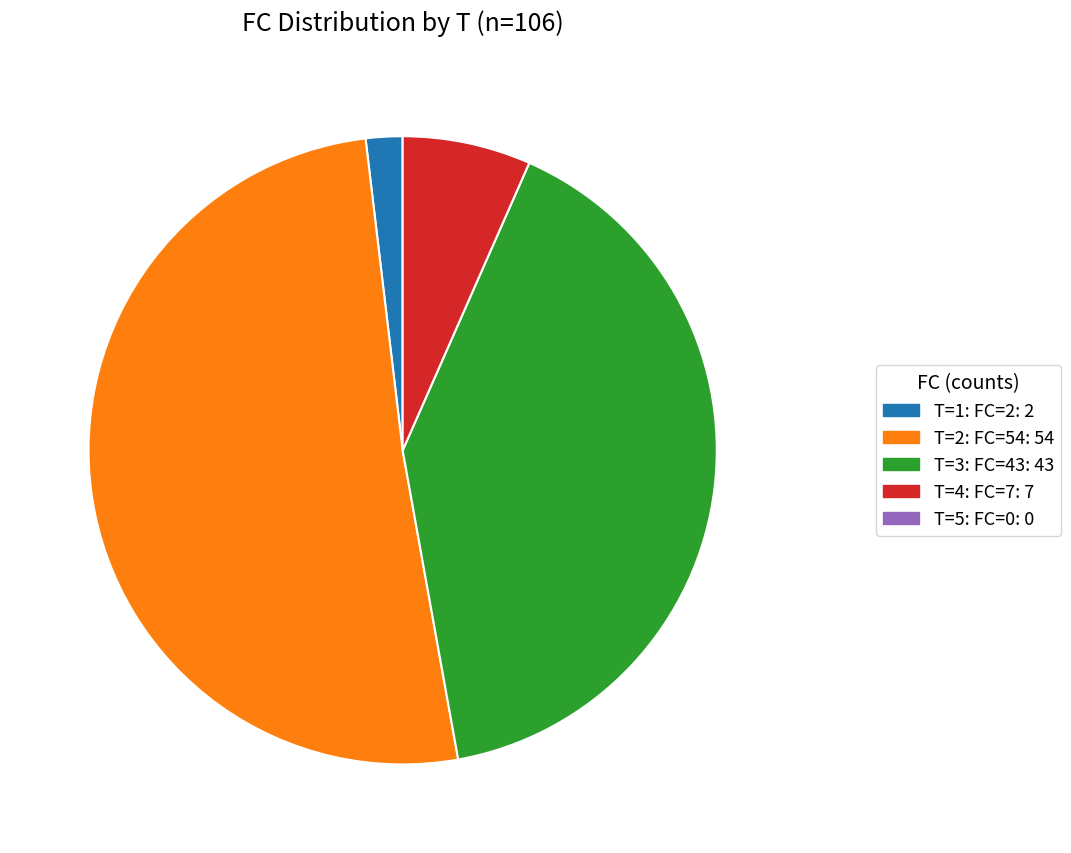

How many slices are in this pie chart?

4